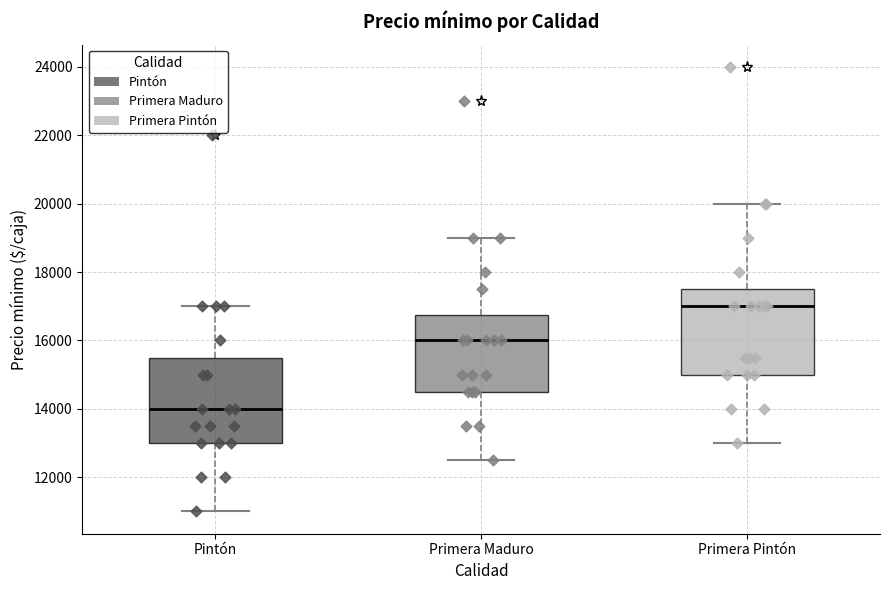

Reading left to right, read every box against the y-axis: the position of its median line, the range the box covers, and the ends of its whiskers. The values are not printed on the chart, so give them approximately, as read against the axis.

Pintón: median 14000, box 13000 to 15600, whiskers 11000 to 17000
Primera Maduro: median 16000, box 14600 to 16800, whiskers 12600 to 19000
Primera Pintón: median 17000, box 15000 to 17600, whiskers 13000 to 20000